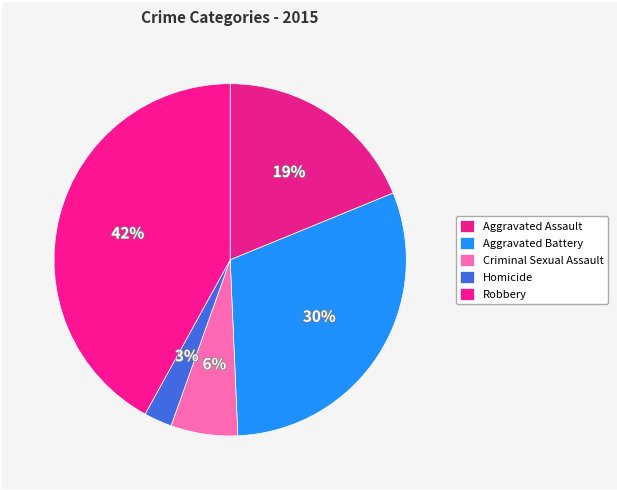

Count the number of slices in the pie.

5